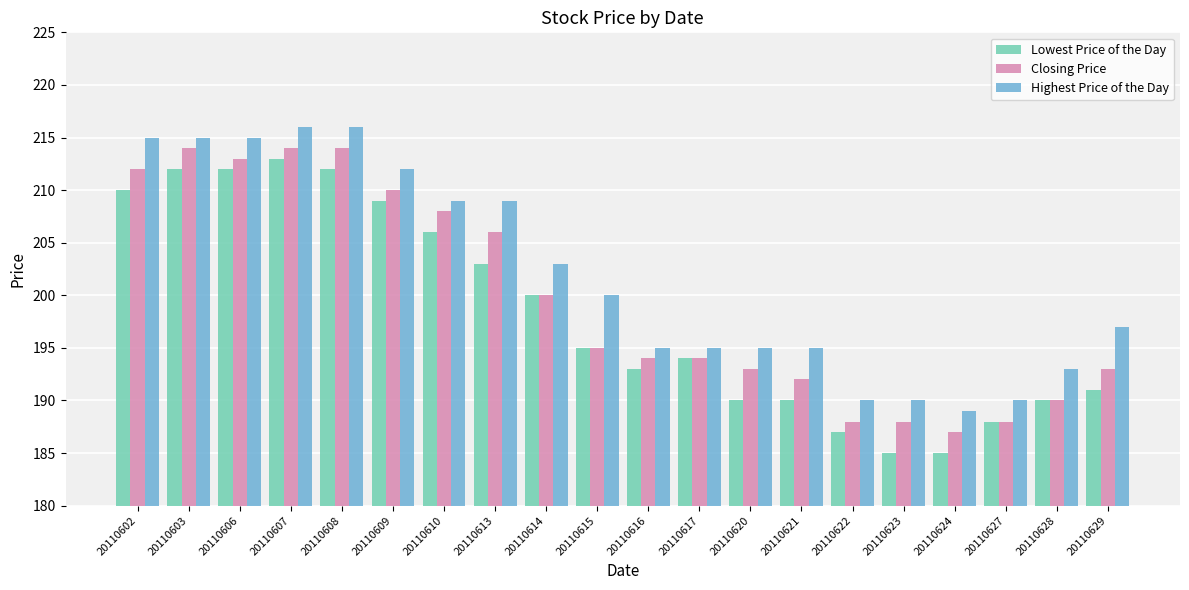

How many groups of bars are there?

20